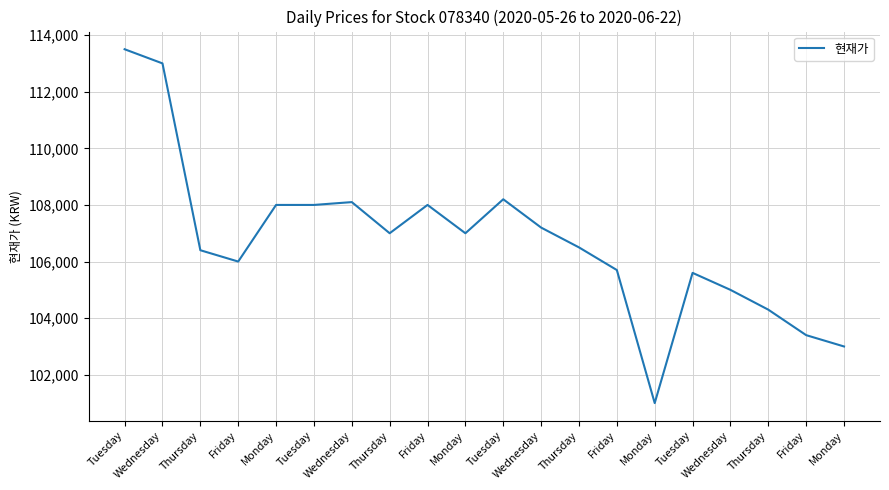

At which label is the value closest to 107250?

Wednesday